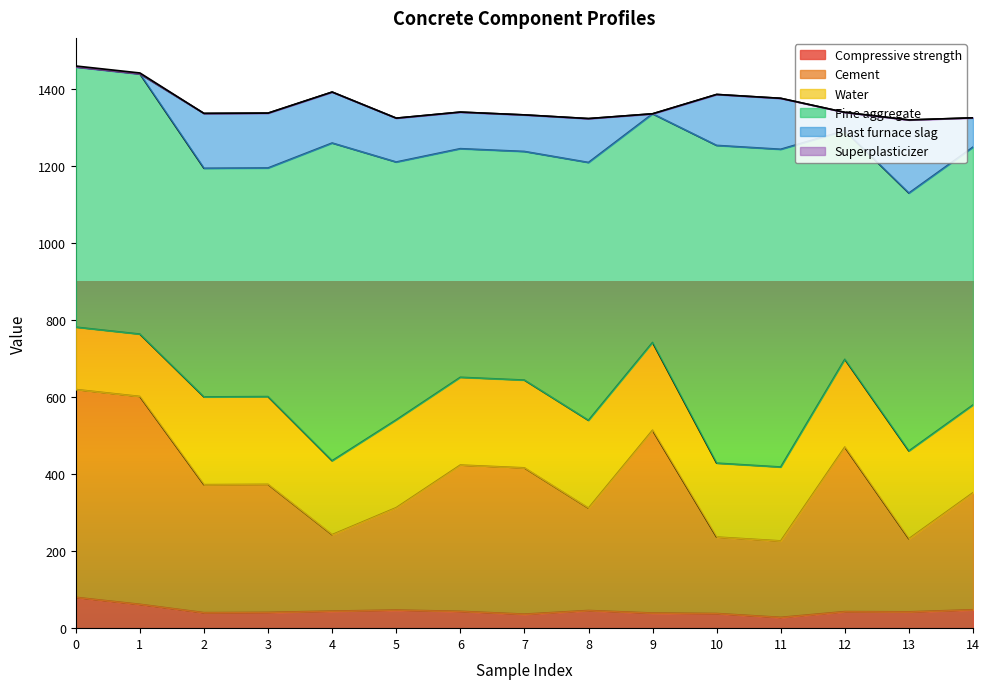

What is the total value across all series at 2?

1337.3